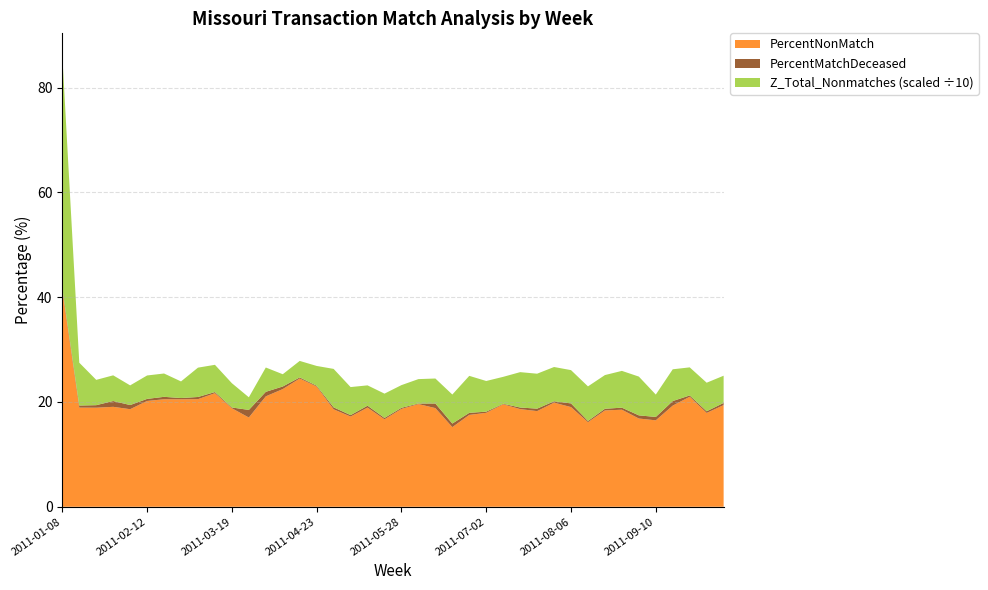

Reading right to left, what are all the values shown in this chart?

PercentNonMatch: 19.4	17.9	21.0	19.3	16.5	16.8	18.5	18.4	16.1	19.0	19.9	18.3	18.6	19.6	17.9	17.5	15.2	18.8	19.6	18.7	16.7	18.9	17.2	18.6	22.9	24.5	22.5	21.1	17.0	18.8	21.7	20.5	20.5	20.5	20.2	18.6	19.1	18.9	18.9	41.3
PercentMatchDeceased: 0.4	0.3	0.2	0.9	0.6	0.6	0.4	0.3	0.2	0.7	0.3	0.5	0.3	0.1	0.2	0.4	0.7	0.9	0.1	0.2	0.3	0.4	0.3	0.4	0.2	0.2	0.5	0.9	1.4	0.1	0.2	0.4	0.2	0.5	0.4	0.8	1.1	0.5	0.4	0.4
Z_Total_Nonmatches_scaled: 5.2	5.5	5.4	6.1	4.3	7.4	7.0	6.4	6.6	6.3	6.5	6.7	6.8	5.1	5.8	7.1	5.5	4.8	4.7	4.3	4.6	3.9	5.3	7.3	3.8	3.1	2.3	4.6	2.4	4.6	5.2	5.6	3.2	4.5	4.5	3.8	4.9	4.8	8.2	44.3